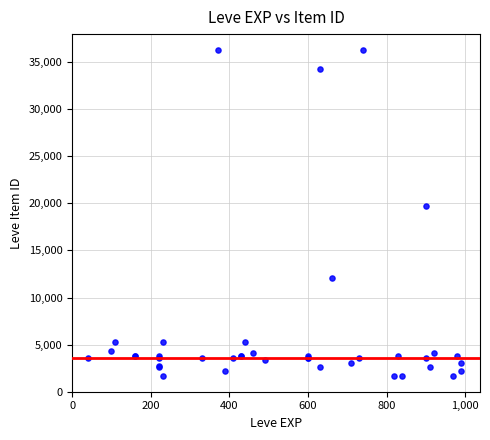

What Y value in the scatter plot is closest to 18967?

19744